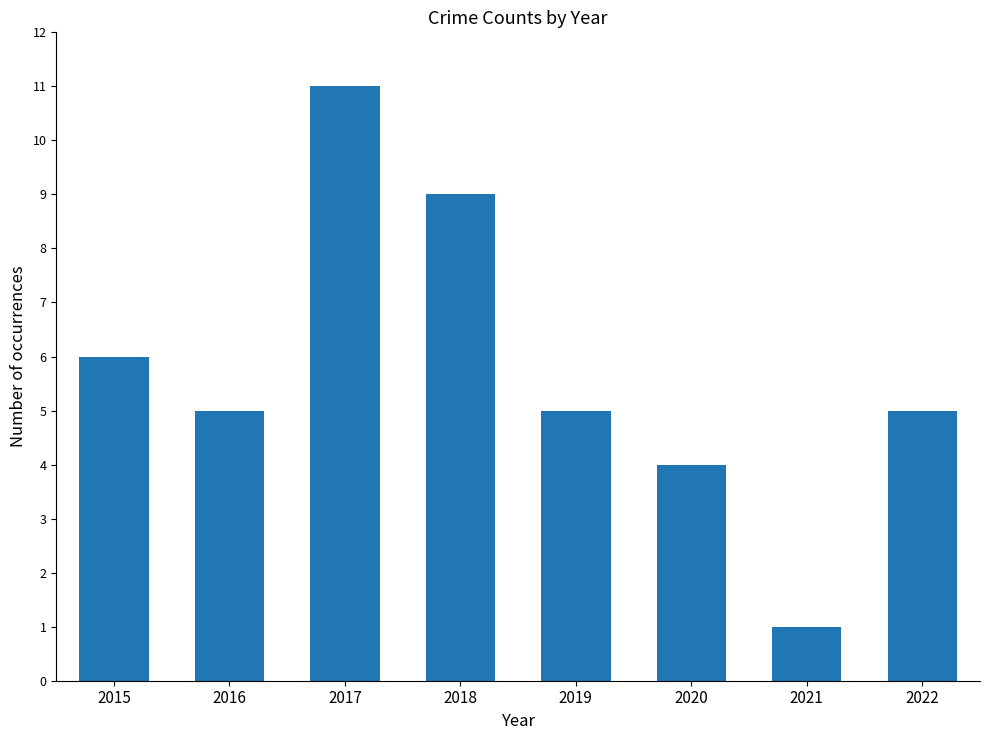

Reading left to right, transcribe all the data shown in this chart.

6	5	11	9	5	4	1	5